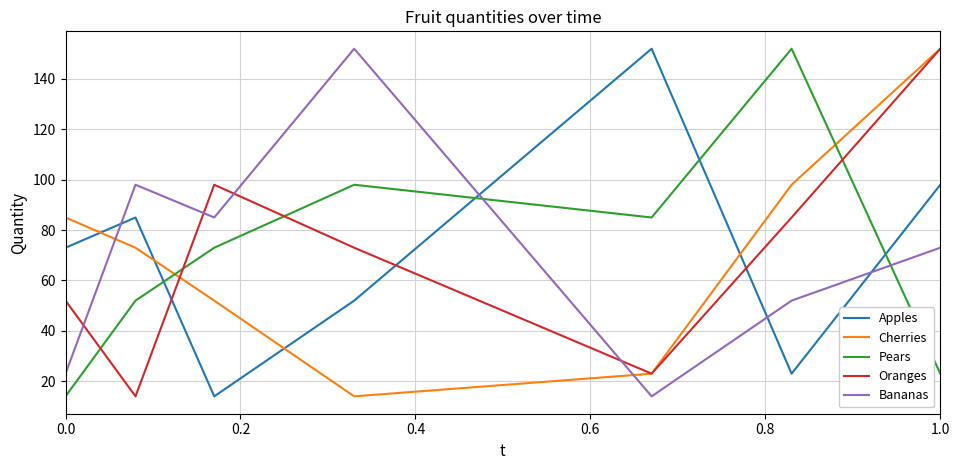

How many times do Cherries and Apples cross each other?

4